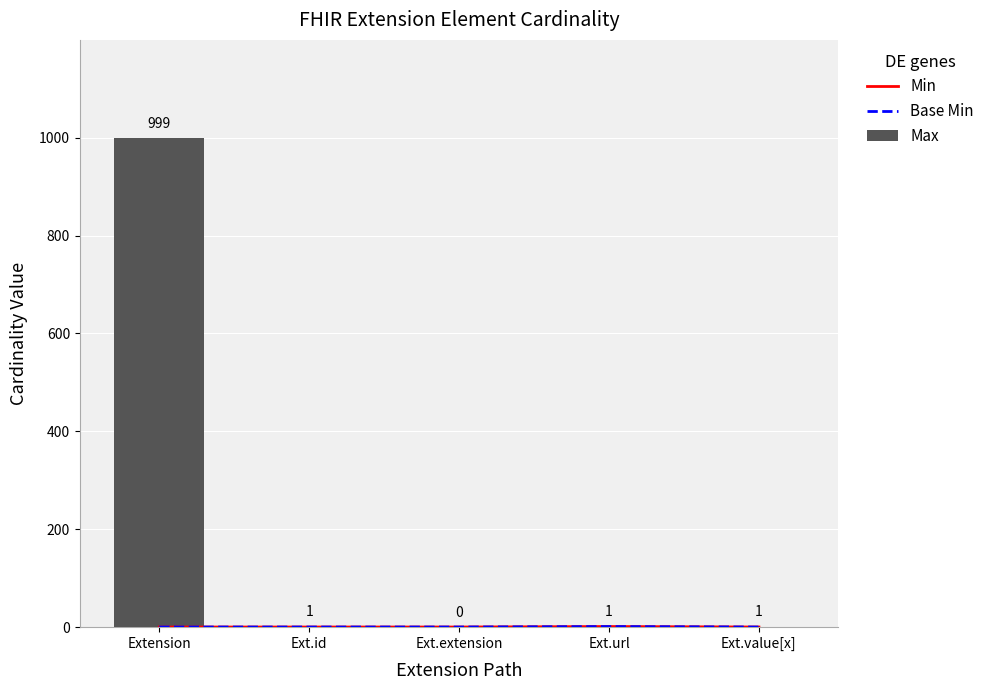

Which label corresponds to the smallest value in the chart?

Extension